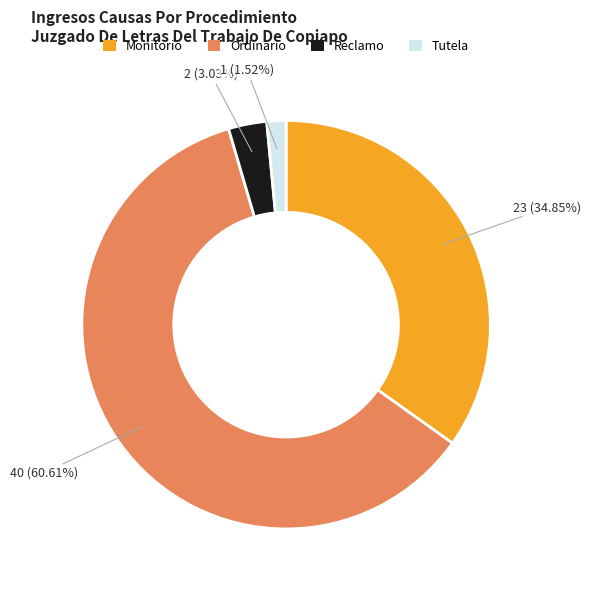

Rank the categories by value from highest to lowest.

Ordinario, Monitorio, Reclamo, Tutela